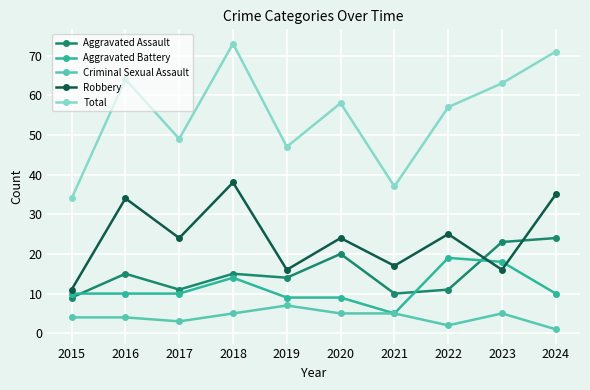

Is the value of Criminal Sexual Assault at 2019 greater than the value of Total at 2017?

No